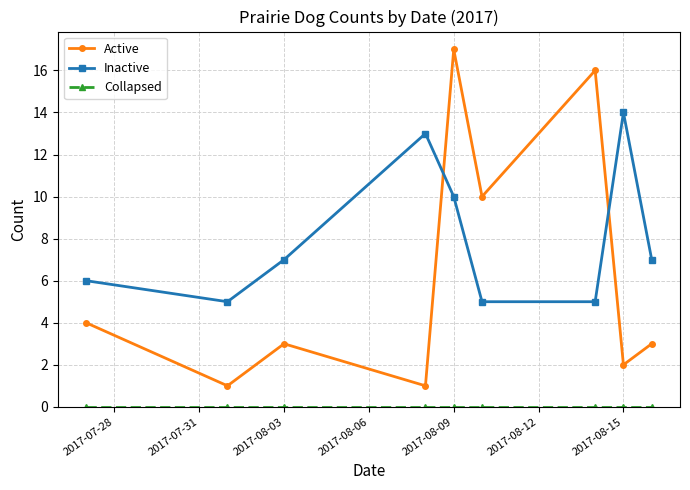

True or false: Active and Inactive intersect in this chart.

True